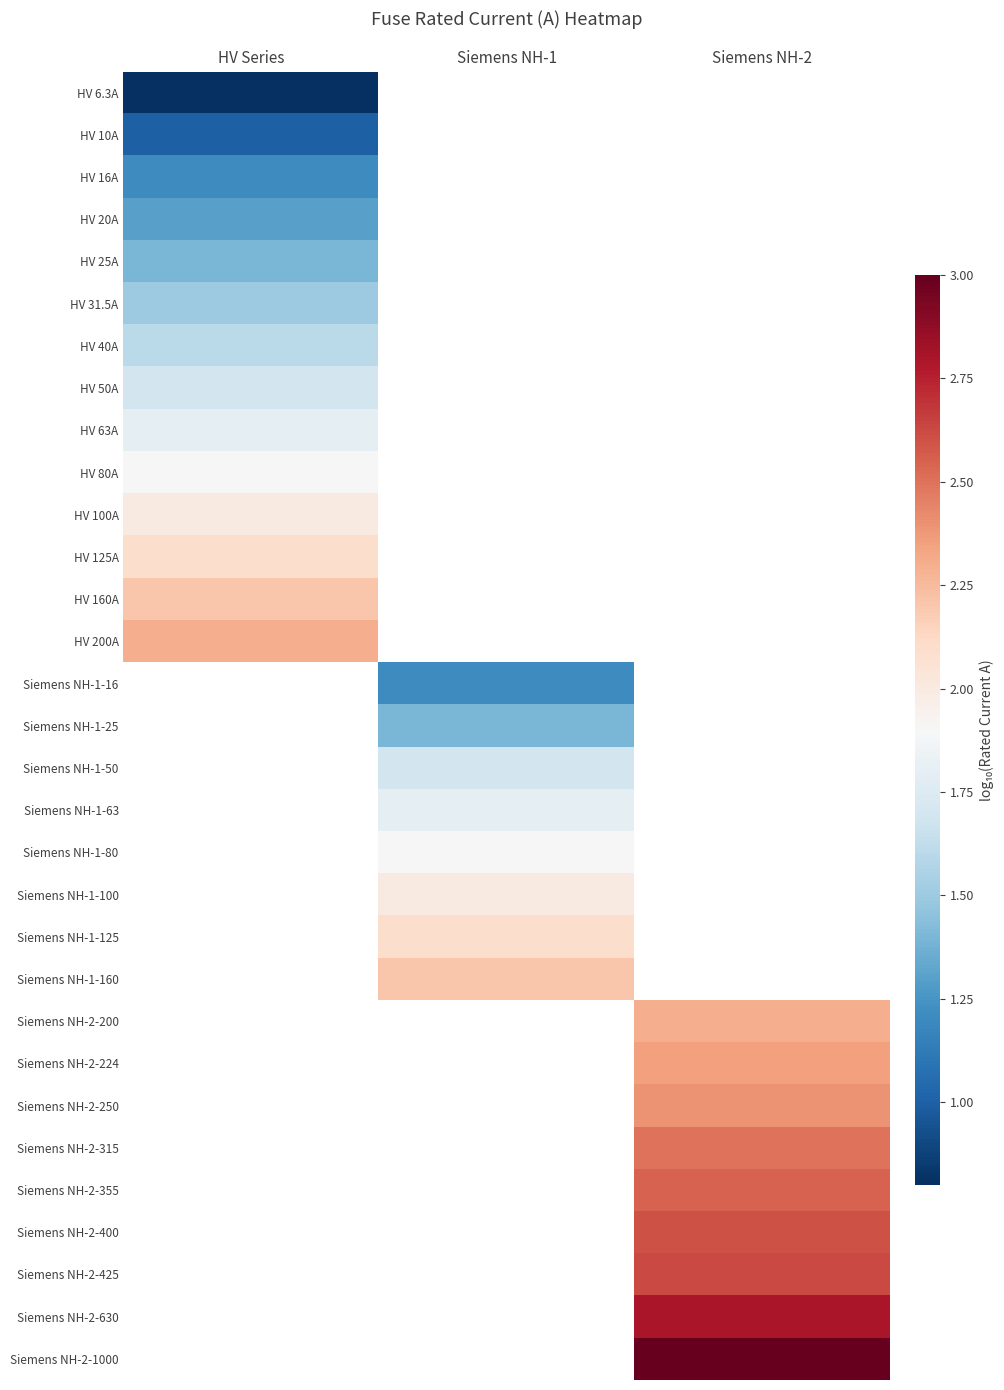

What is the maximum value shown in the chart?

3.0